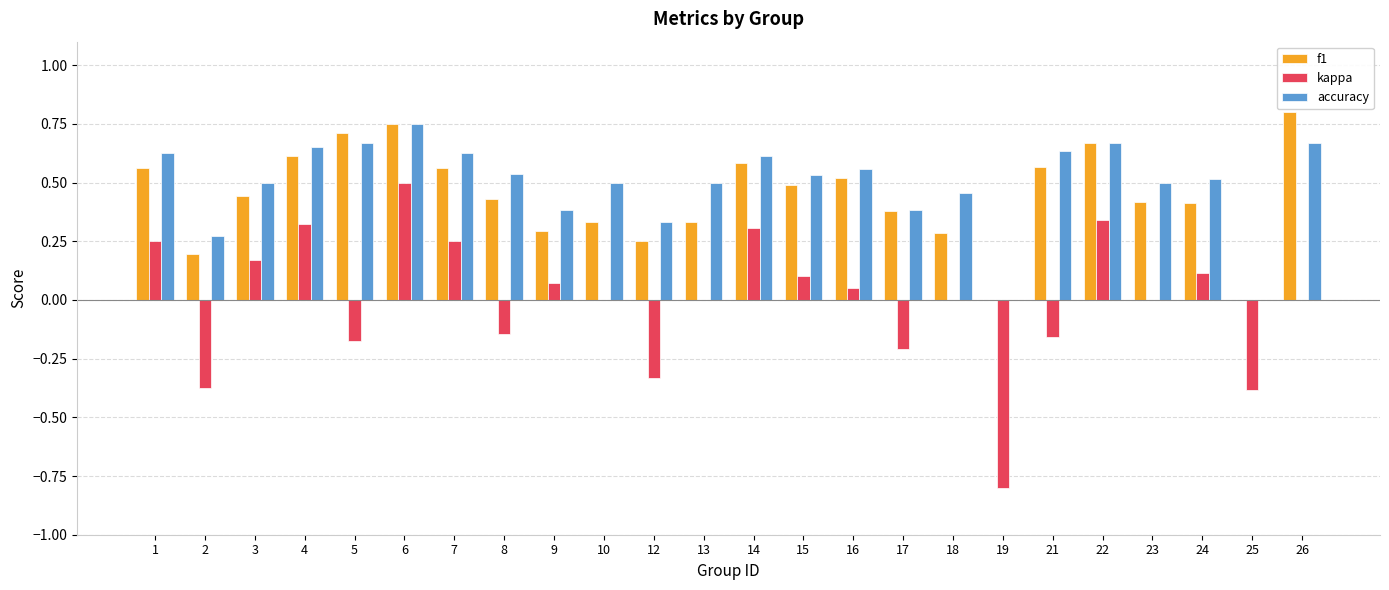

At which category is the sum across all series the highest?

6